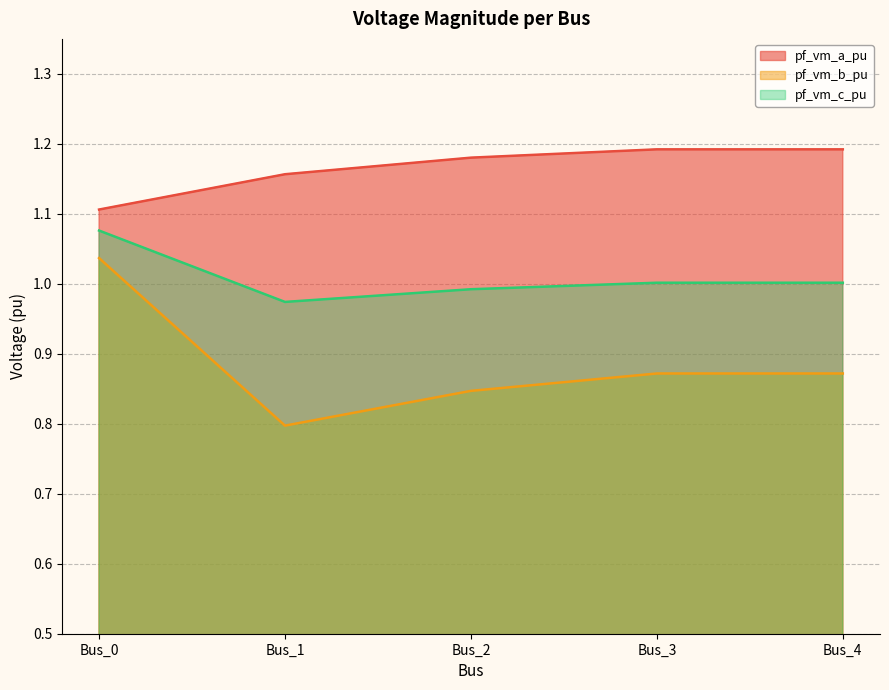

How many lines are shown in the chart?

3